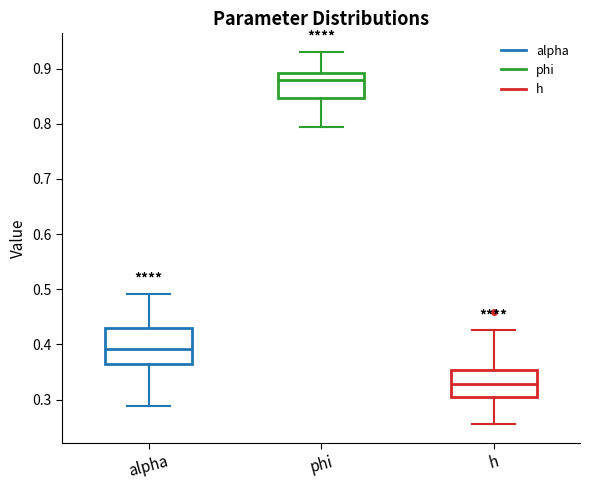

Reading left to right, transcribe this box plot: for each box, give where its median line is, the range the box spans, and where its two whiskers end, as read against the y-axis. The values are not printed on the chart, so give them approximately, as read against the axis.

alpha: median 0.39, box 0.36 to 0.43, whiskers 0.29 to 0.49
phi: median 0.88, box 0.85 to 0.89, whiskers 0.79 to 0.93
h: median 0.33, box 0.31 to 0.35, whiskers 0.26 to 0.43